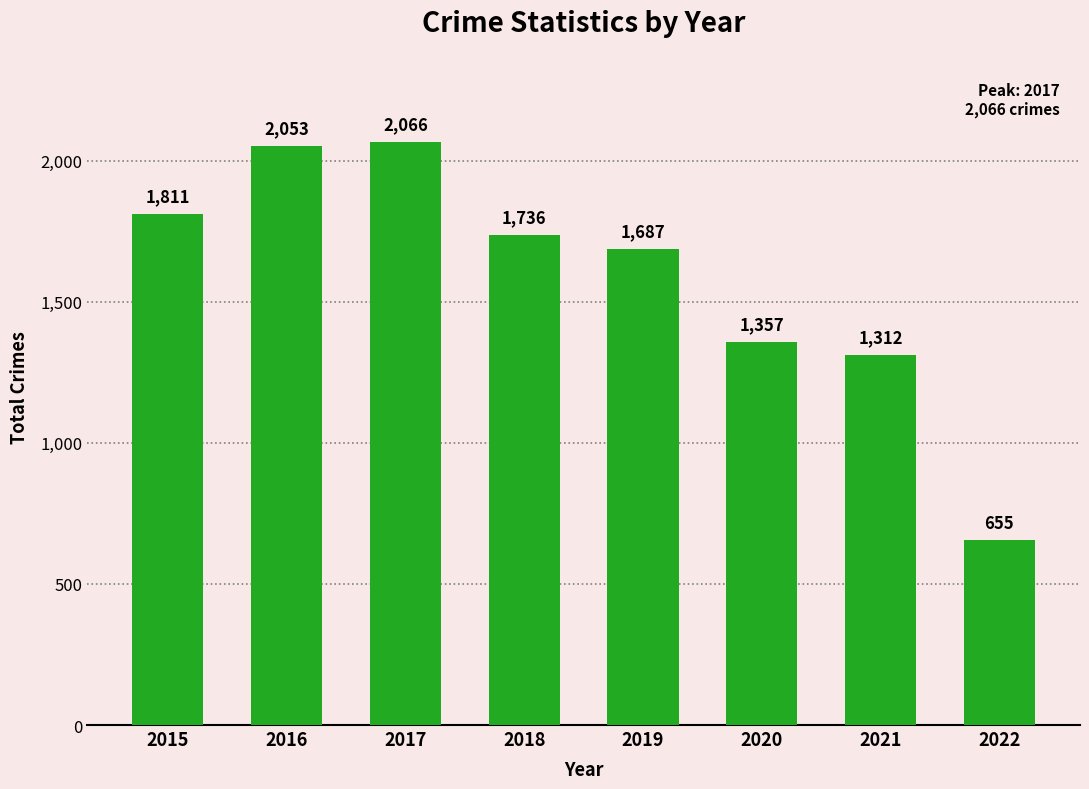

What is the maximum value shown in the chart?

2066